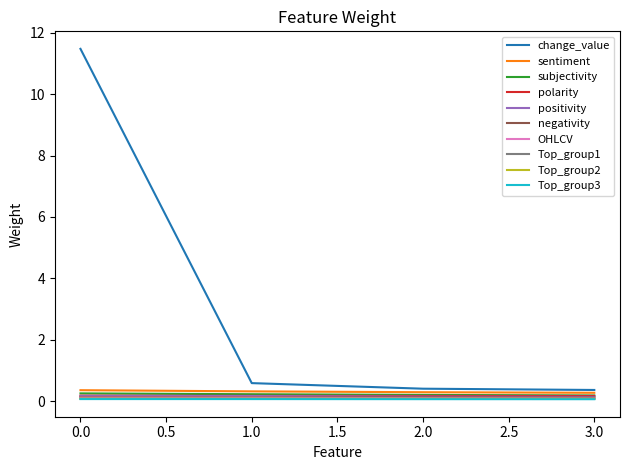

What is the maximum value for change_value?

11.5